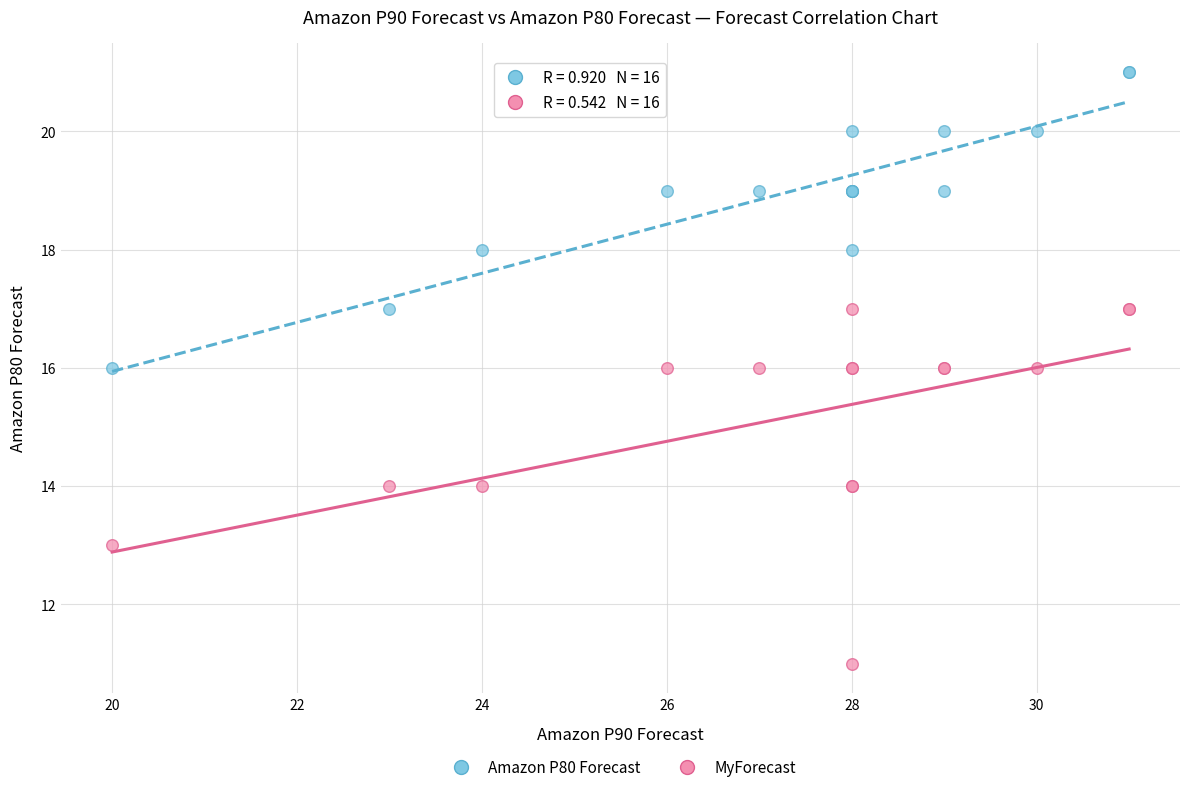

Which series has the widest spread of Y values?

MyForecast